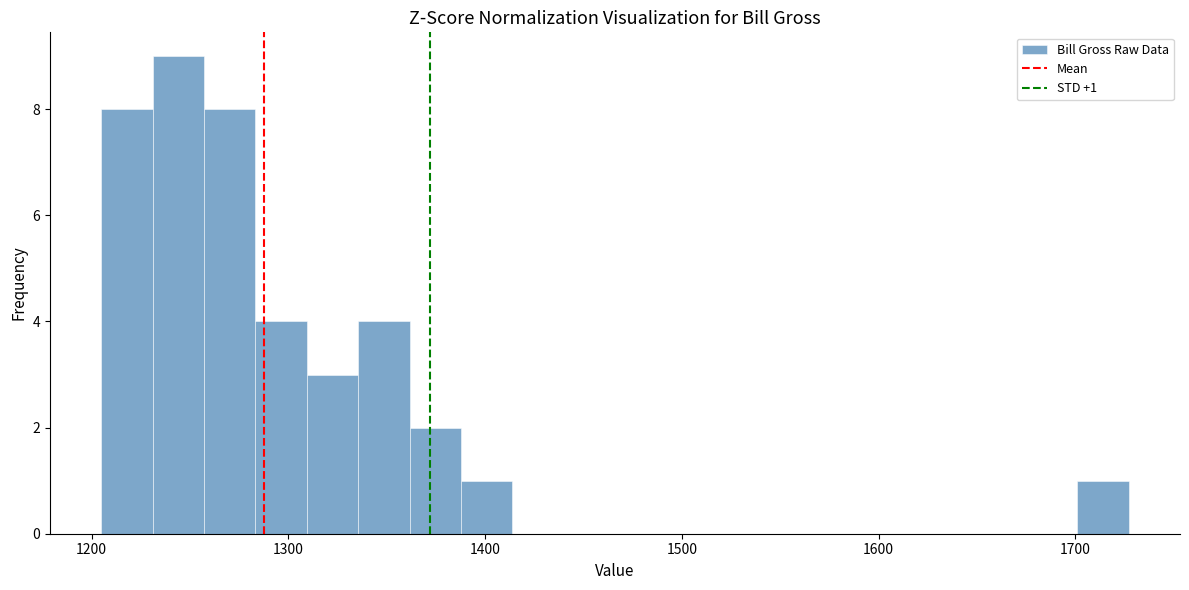

Around what value on the x-axis is the tallest bar? Give the approximate position of its centre, as read against the axis.

1240